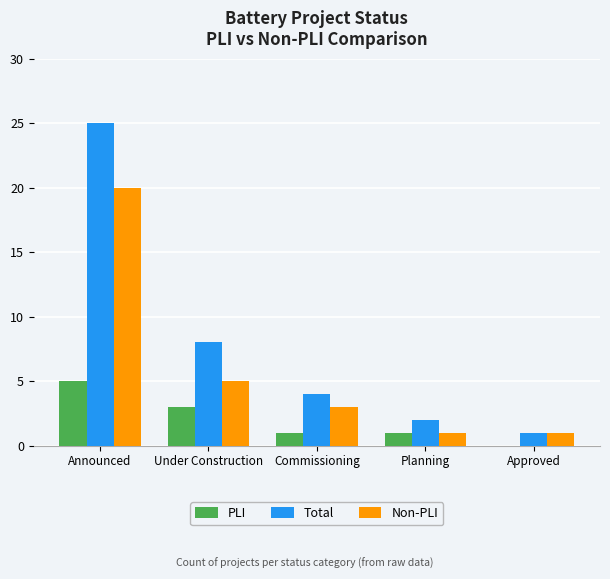

Are the bars horizontal?

No